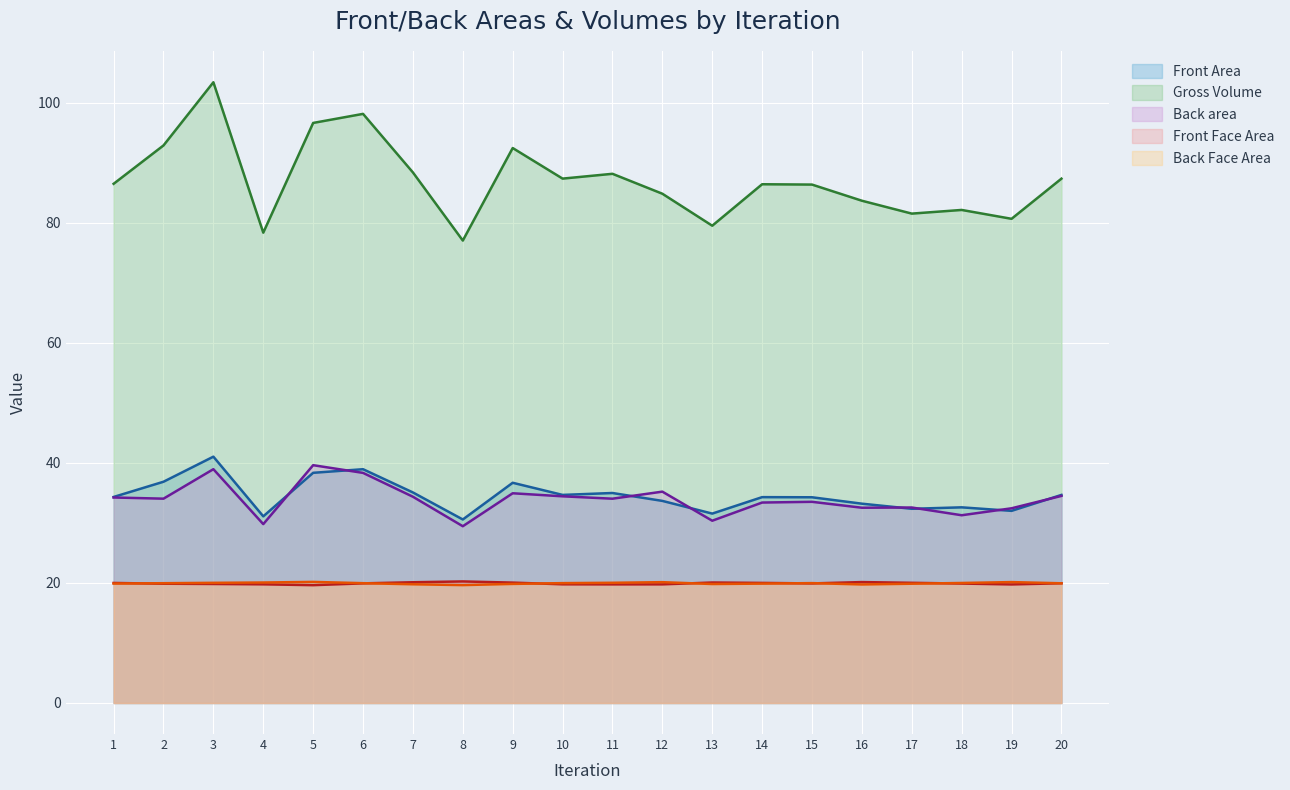

True or false: Gross Volume and Back Face Area cross at least once.

False